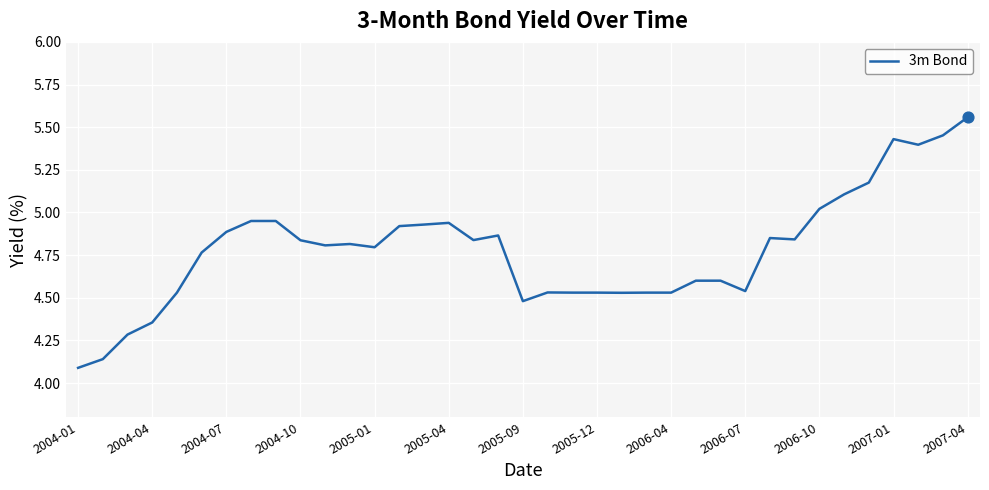

What is the difference between the maximum and minimum values?

1.5